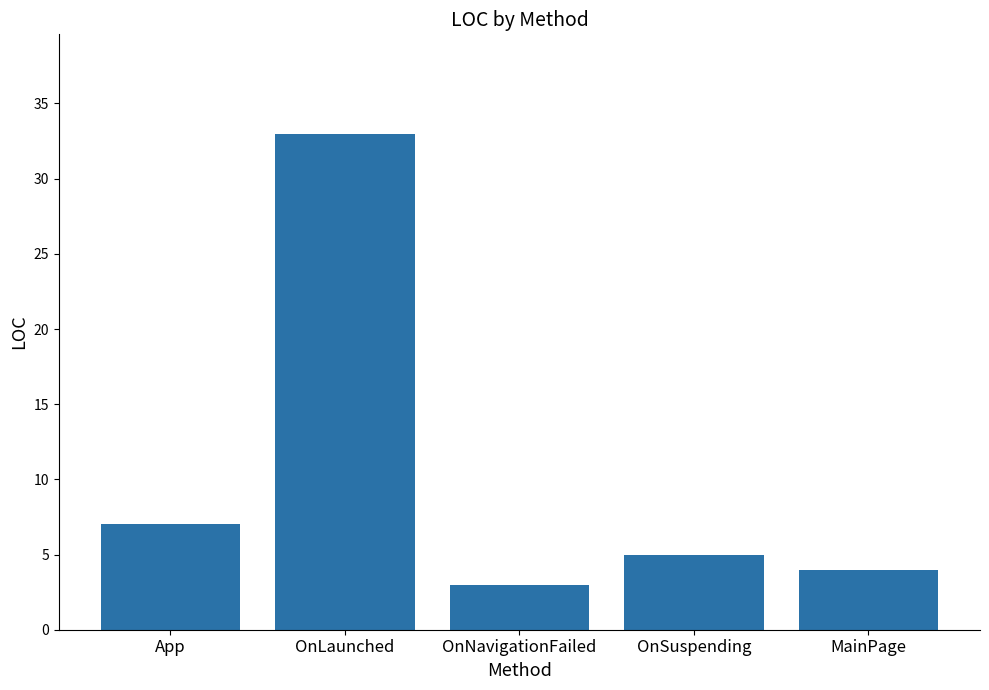

True or false: the data shows 3 at OnNavigationFailed.

True